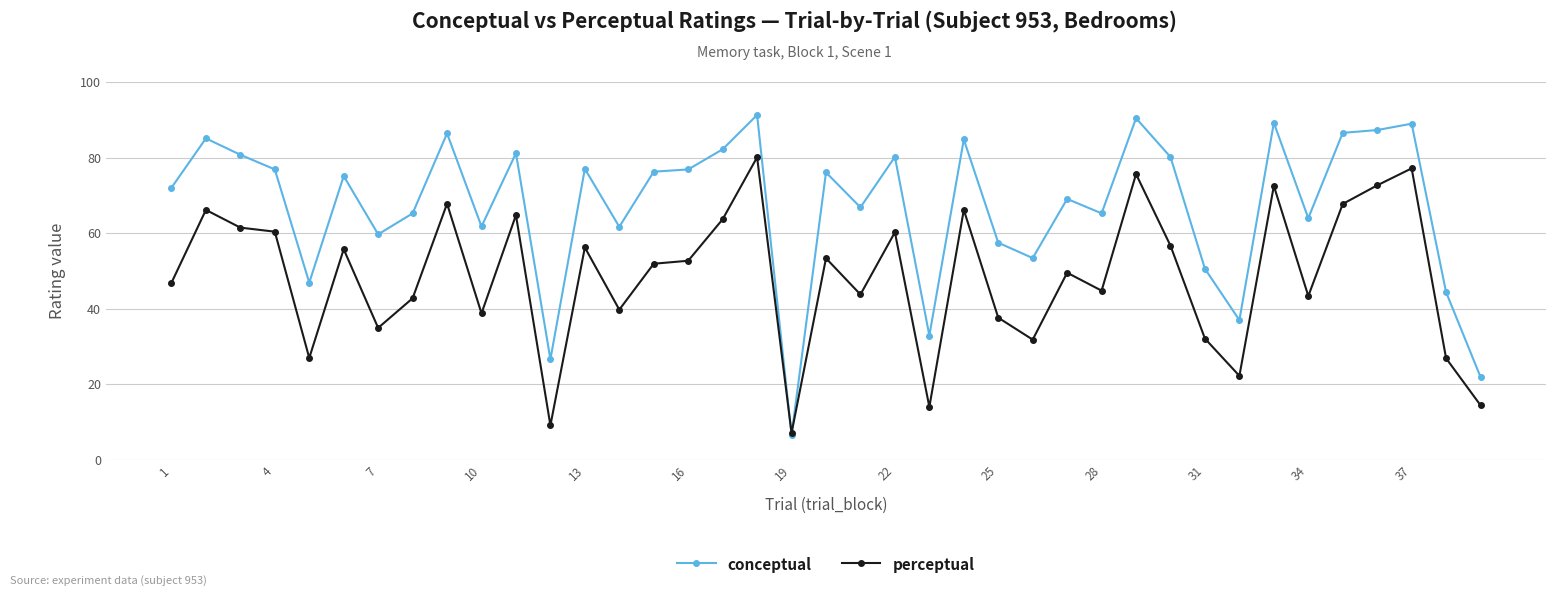

Which series has the largest total across all categories?

conceptual